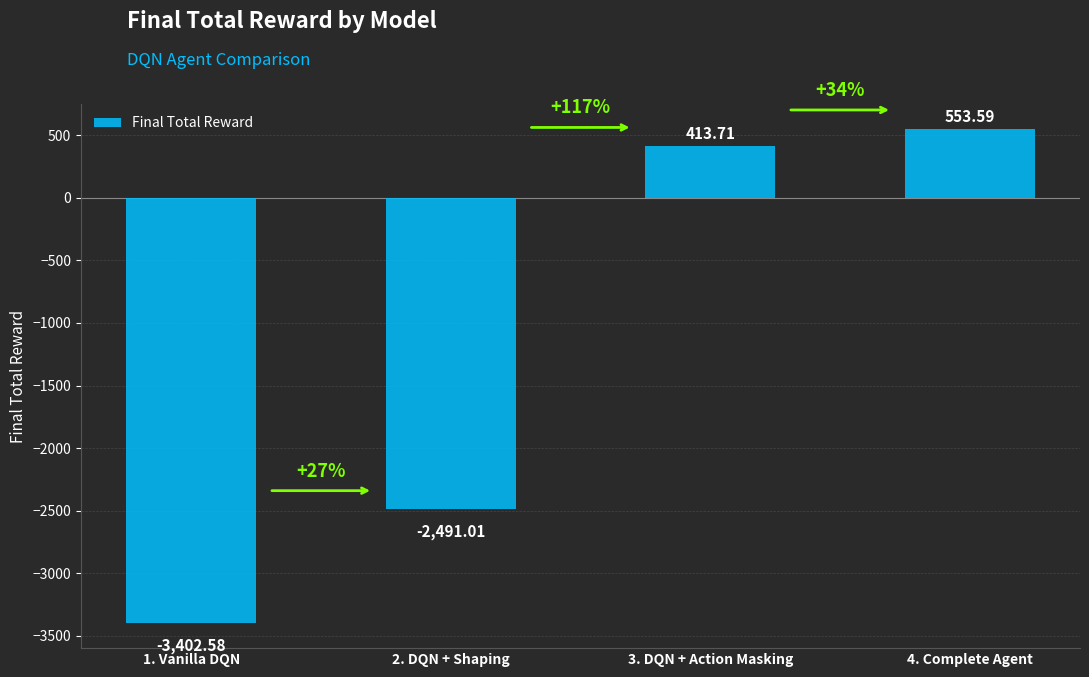

Rank the categories by value from lowest to highest.

1. Vanilla DQN, 2. DQN + Shaping, 3. DQN + Action Masking, 4. Complete Agent